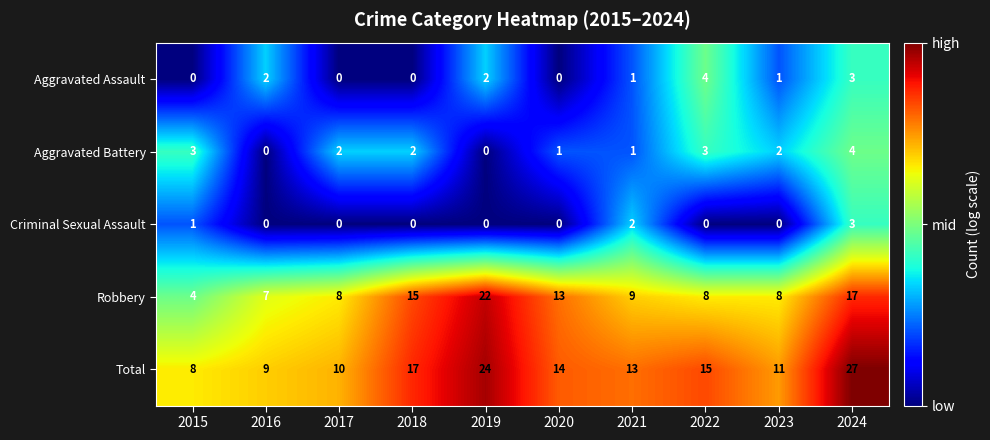

Count the Criminal Sexual Assault values in the range 0 to 1.

8